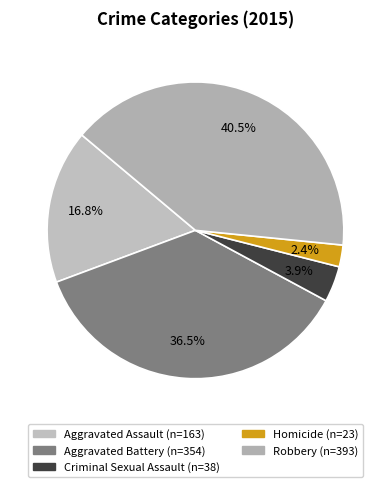

Which category has the biggest portion of the pie?

Robbery